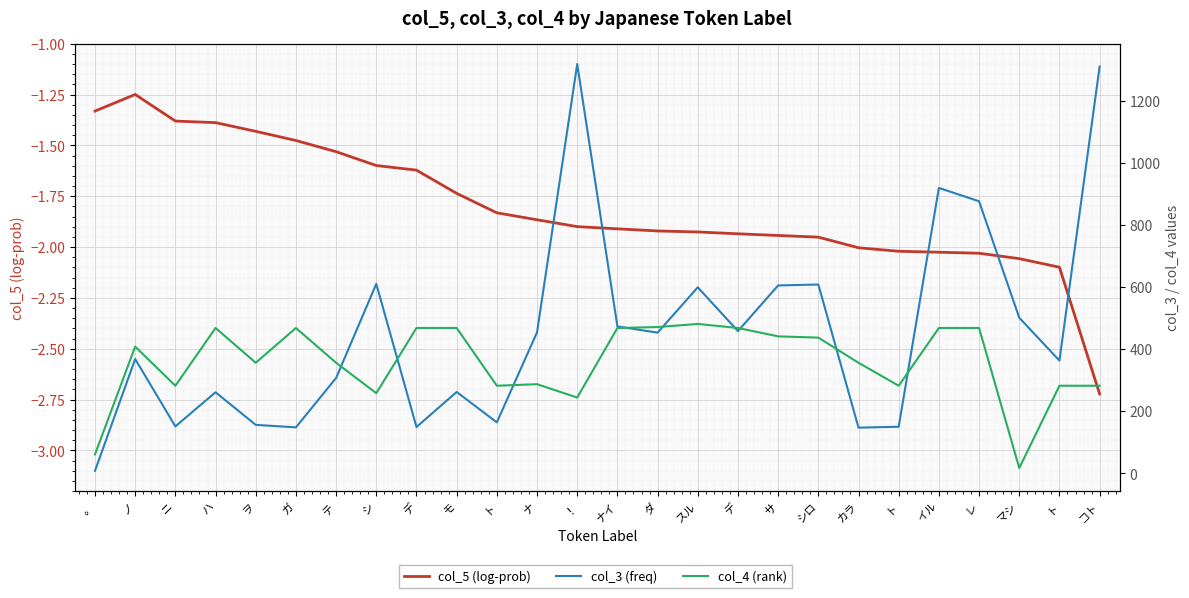

What is the minimum value for col_5 (log-prob)?

-2.7